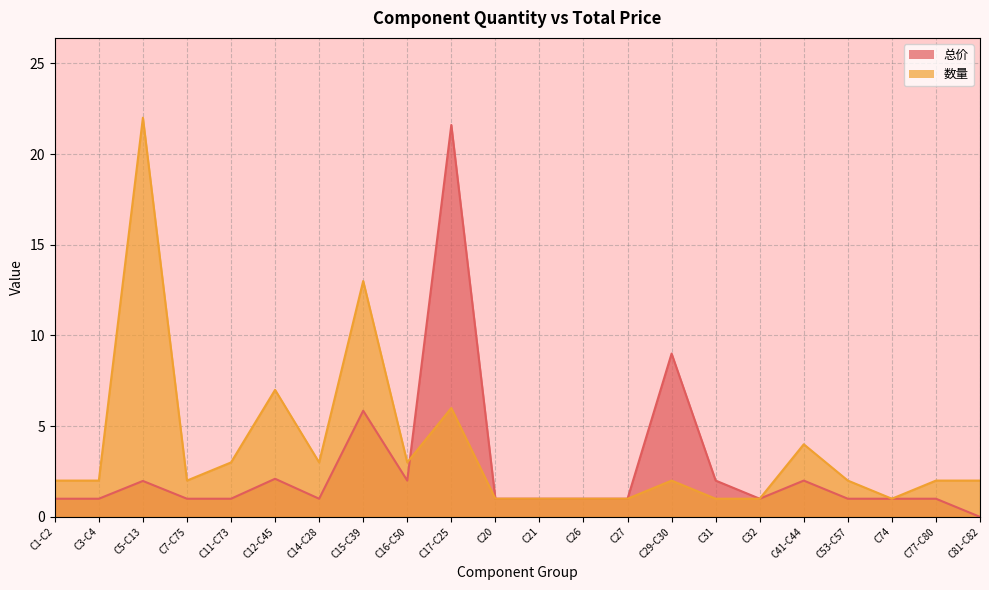

What is the sum of the 数量 values at C41-C44 and C29-C30?

6.0